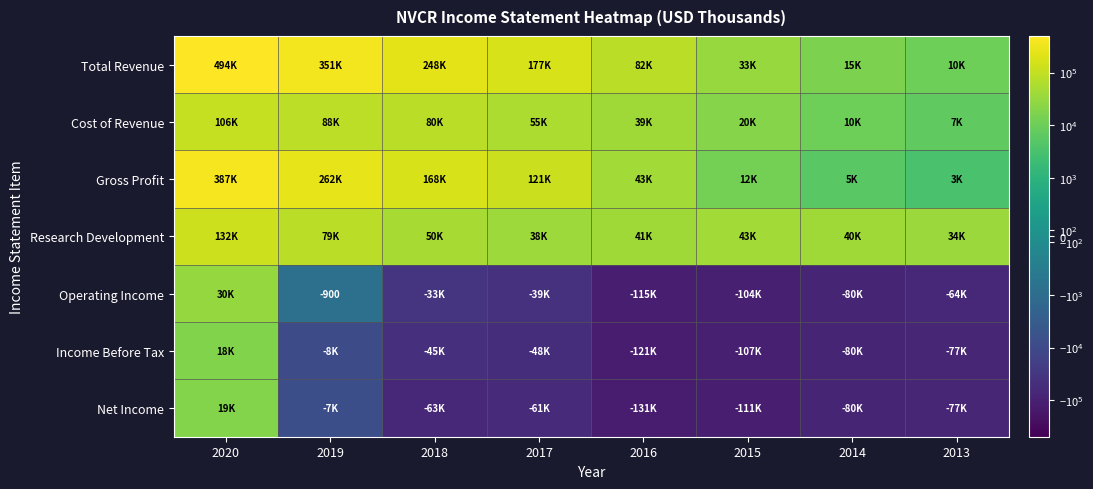

The value of Net Income at 2018 is -63600. True or false?

True